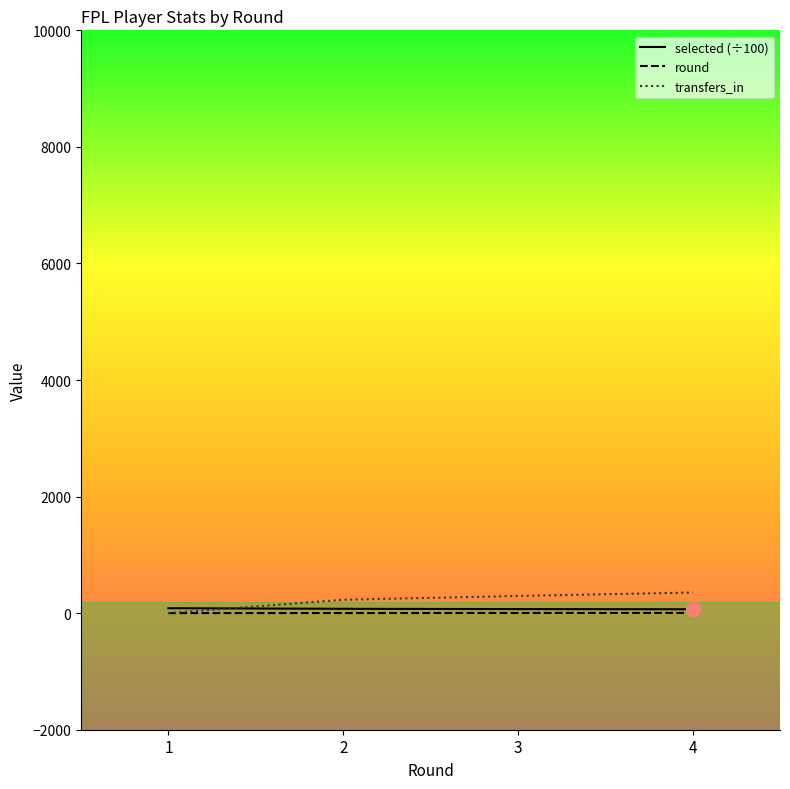

What value does the transfers_in series have at 4?

354.0